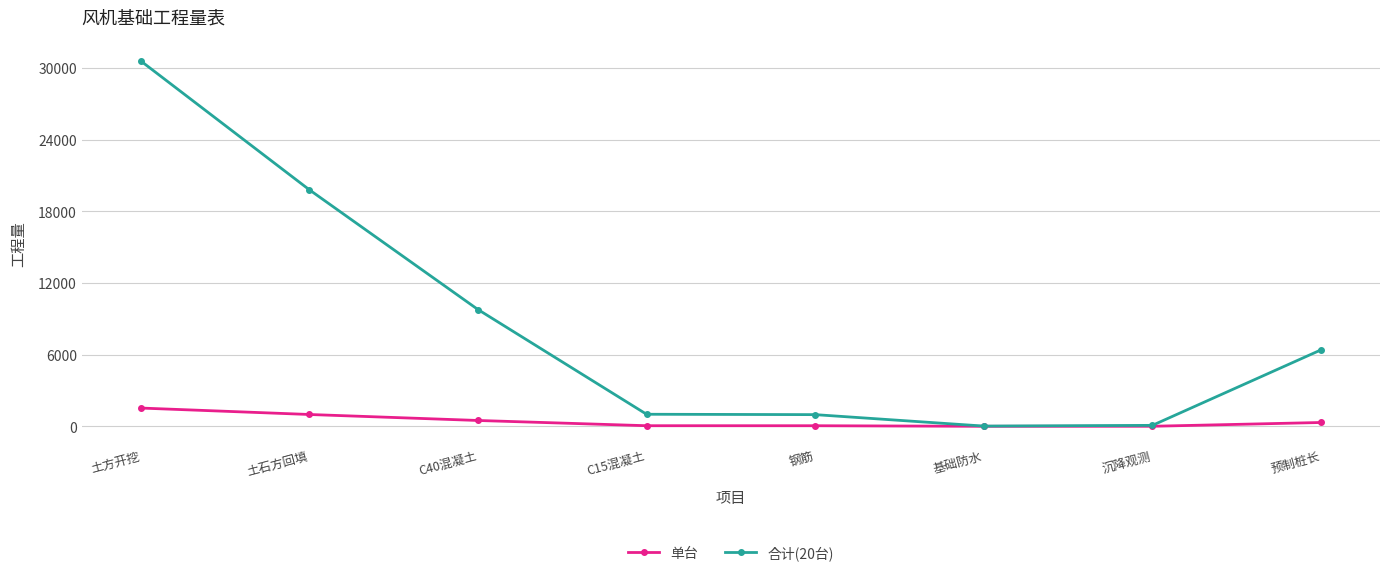

Which category has the highest value across all series?

土方开挖